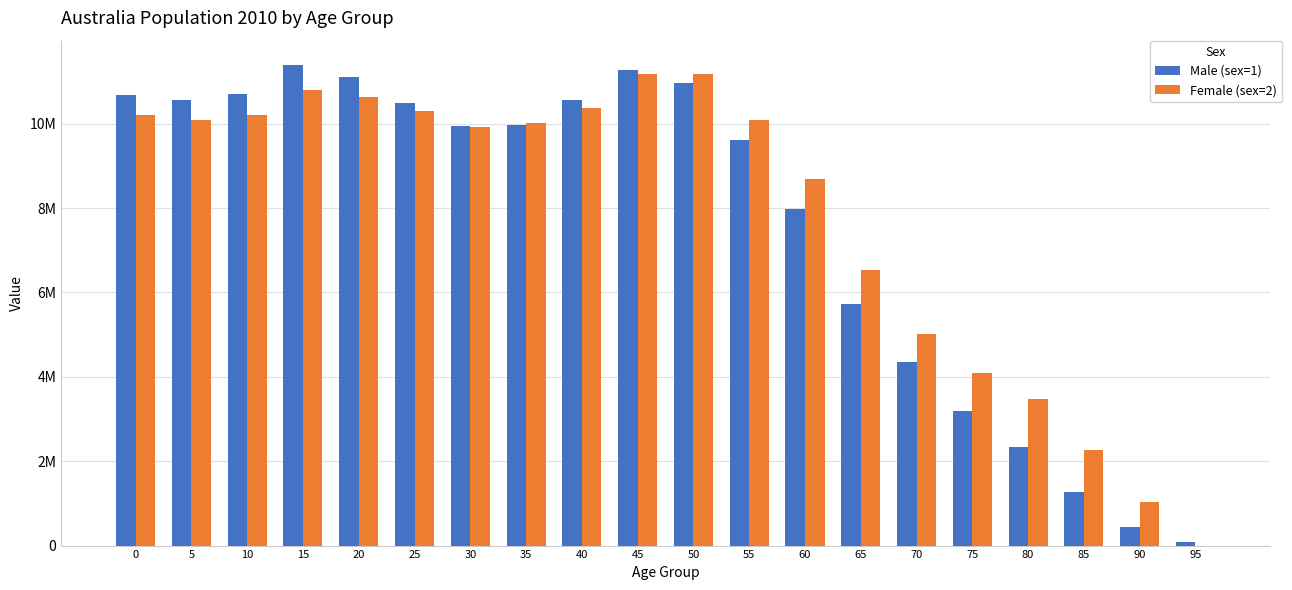

What is the difference between the second highest and minimum values in the Male (sex=1) series?

11195960